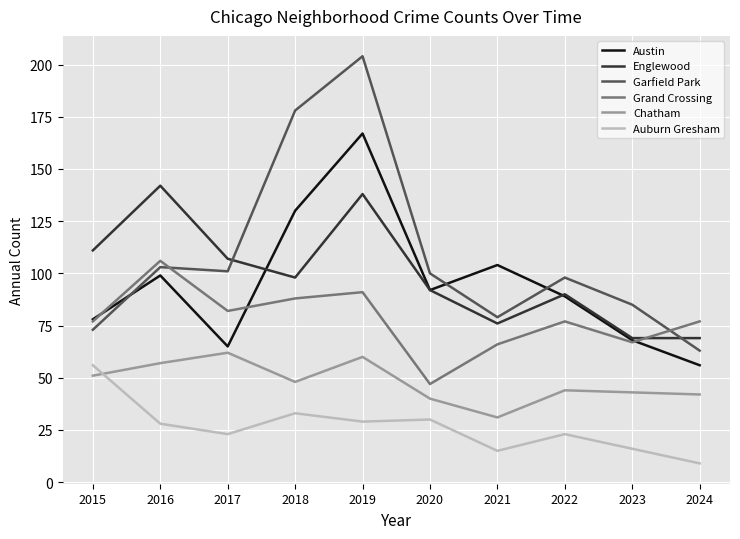

How many values in the Auburn Gresham series are below 28?

5